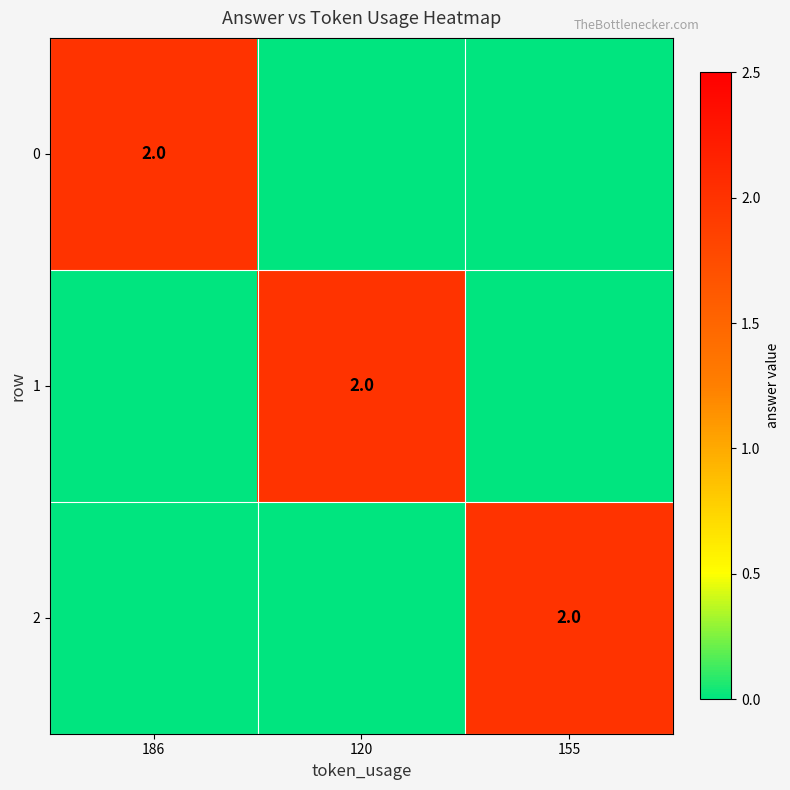

True or false: 2 has a value of 2 at 155.

True